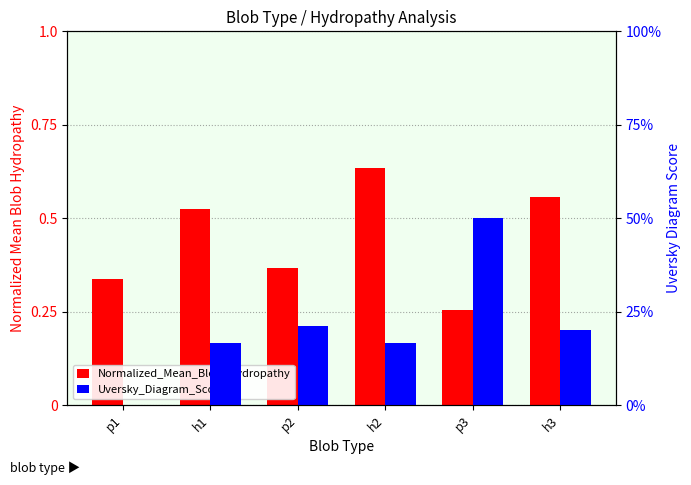

Reading right to left, list all the values displayed in this chart.

Normalized_Mean_Blob_Hydropathy: h3=0.6	p3=0.3	h2=0.6	p2=0.4	h1=0.5	p1=0.3
Uversky_Diagram_Score: h3=0.2	p3=0.5	h2=0.2	p2=0.2	h1=0.2	p1=0.0